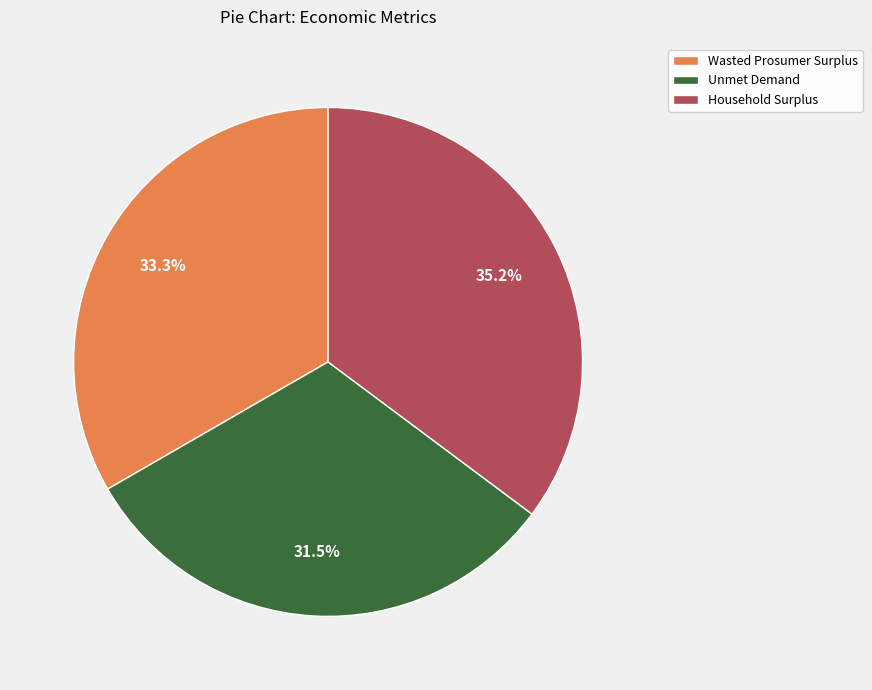

Does any single category account for the majority?

No